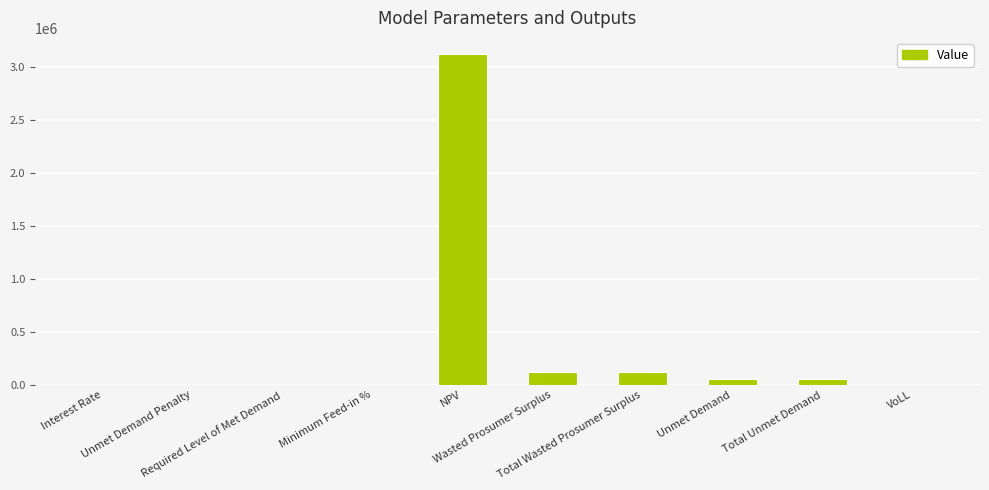

How many categories are shown in the chart?

10